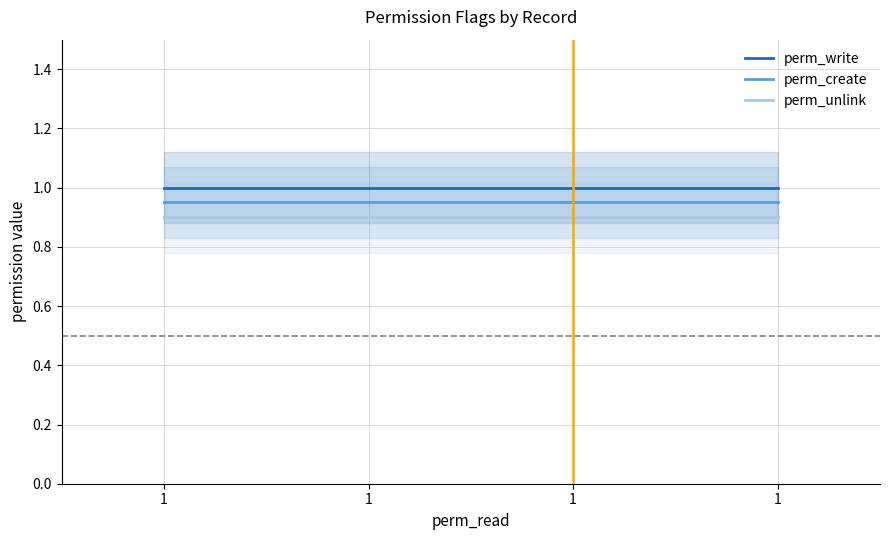

What is the value of the perm_create point at the 3rd from the left?

0.9